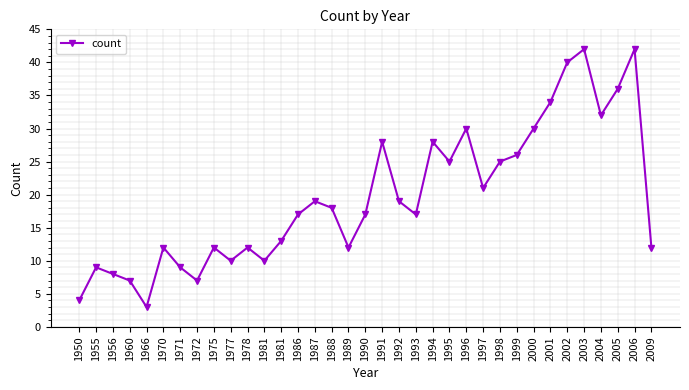

True or false: the data shows 21 at 1997.

True